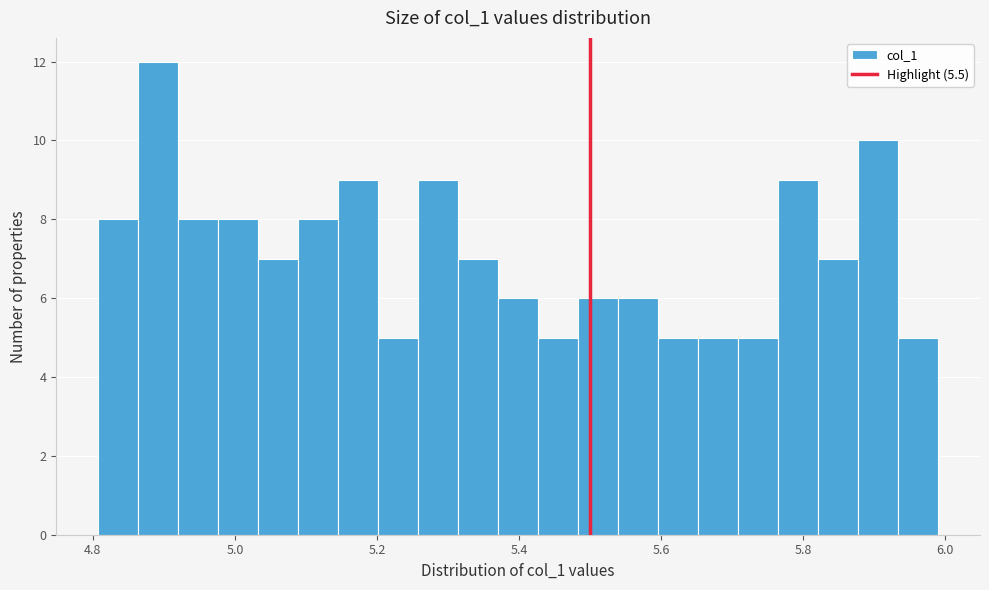

Read against the x-axis, roughly where is the centre of the tallest bar?

4.90